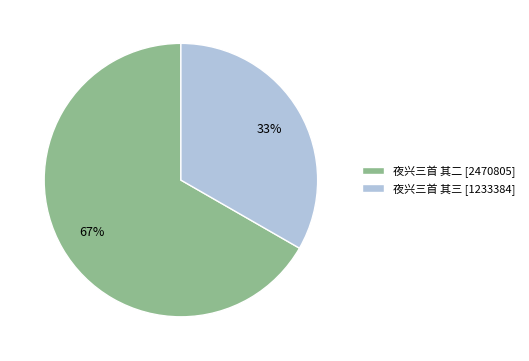

To the nearest percent, what is the average slice percentage?

50%